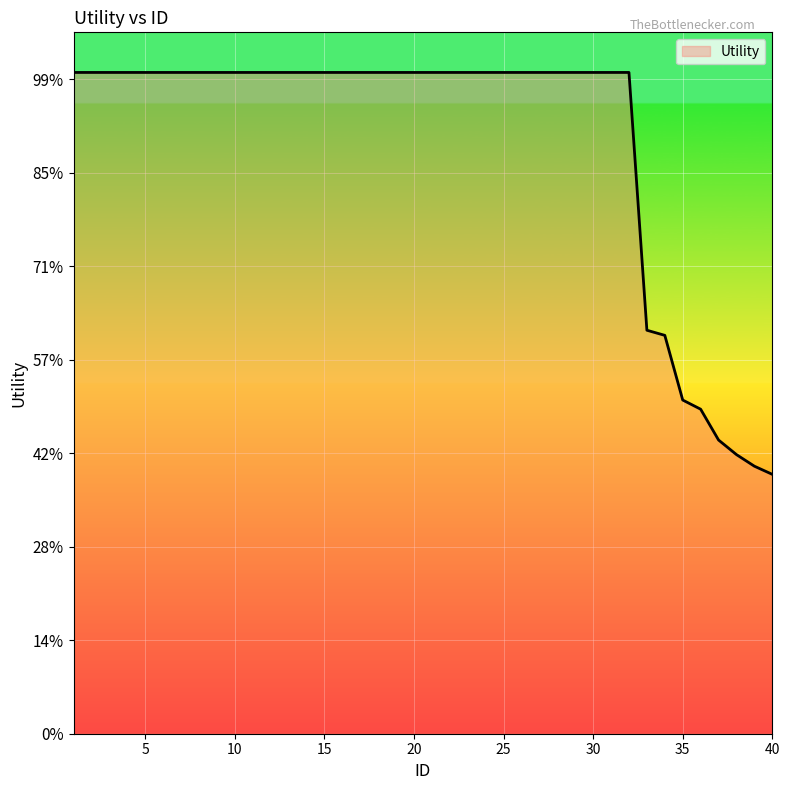

Count the values in the range 1 to 2.

32